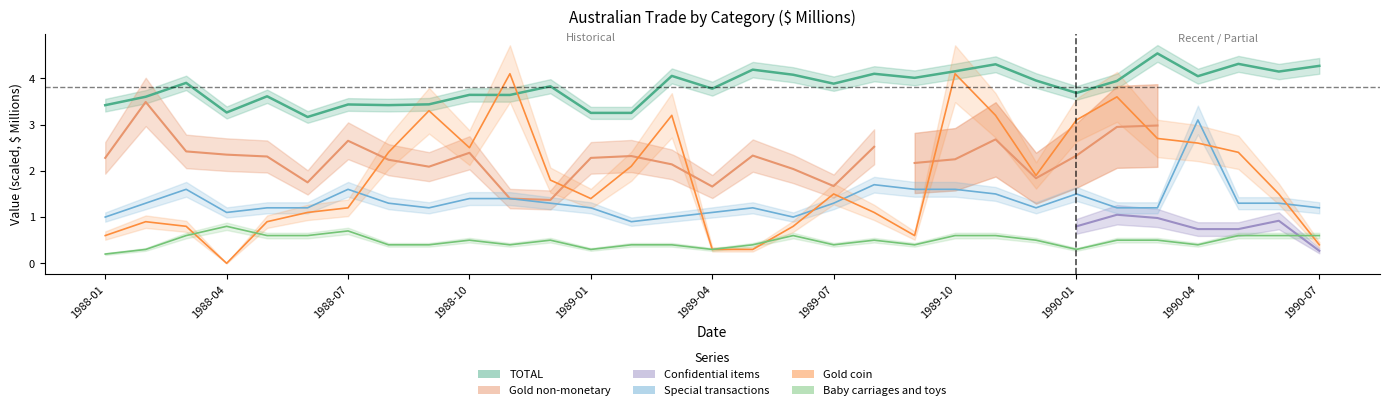

What is the approximate value of Special transactions at 1990-04?

3.1